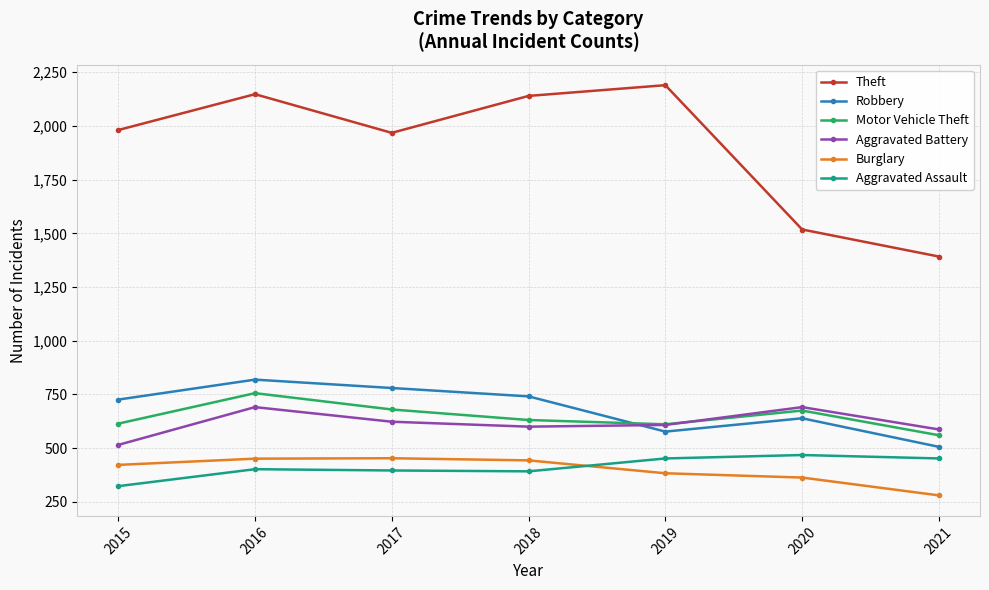

True or false: Aggravated Assault and Aggravated Battery intersect in this chart.

False